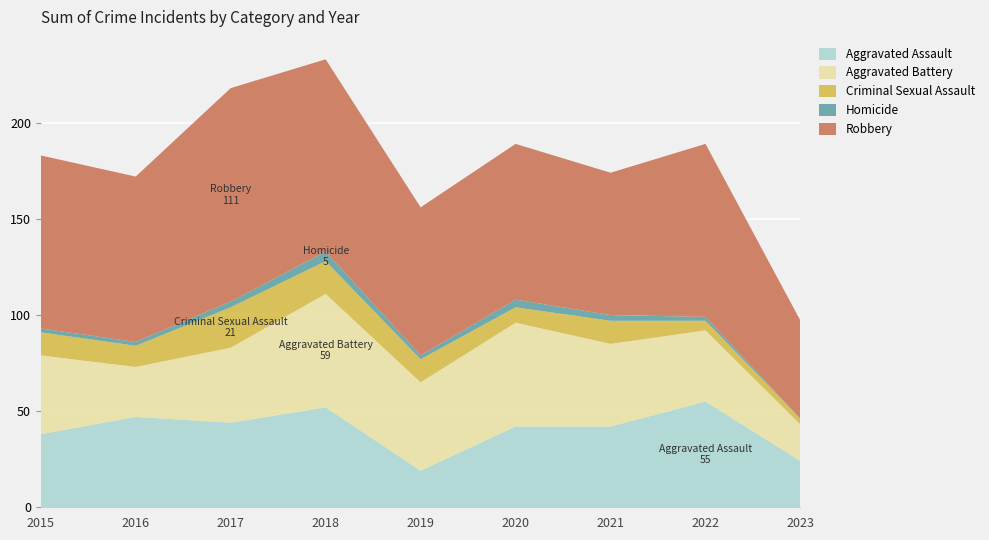

Reading left to right, extract all data points from this chart.

Aggravated Assault: 38	47	44	52	19	42	42	55	24
Aggravated Battery: 41	26	39	59	46	54	43	37	19
Criminal Sexual Assault: 12	11	21	17	12	8	12	5	3
Homicide: 2	2	3	5	2	4	3	2	0
Robbery: 90	86	111	100	77	81	74	90	51